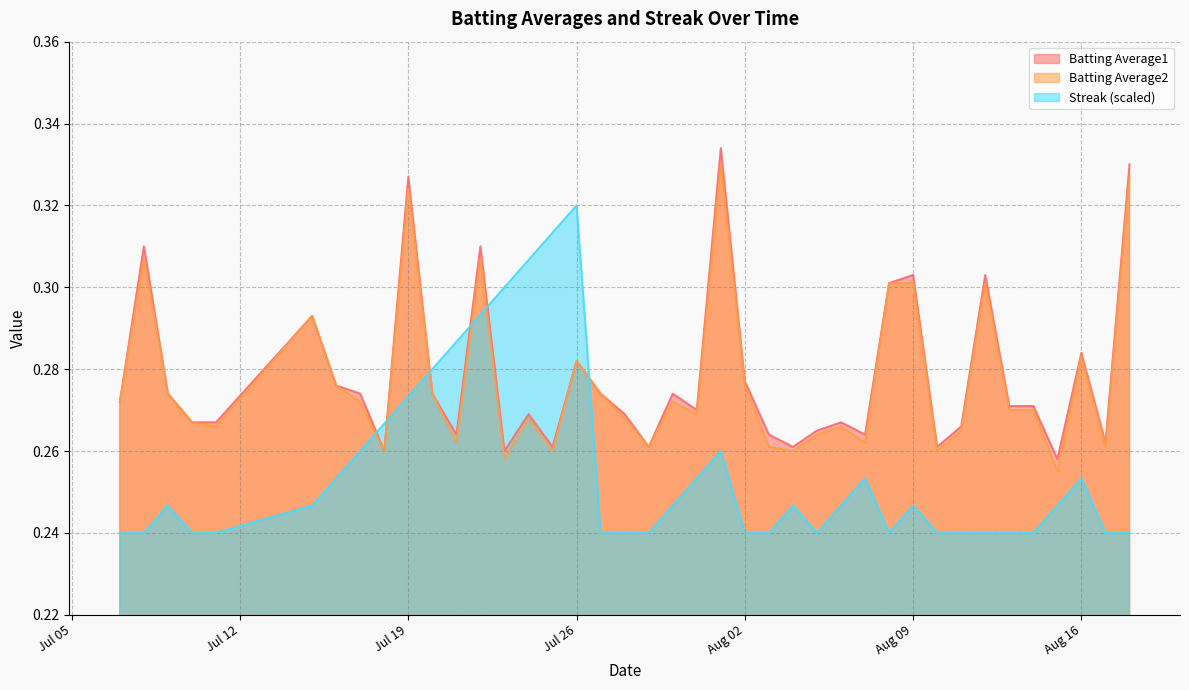

After their last crossing, which series has the higher values: Streak (scaled) or Batting Average1?

Batting Average1